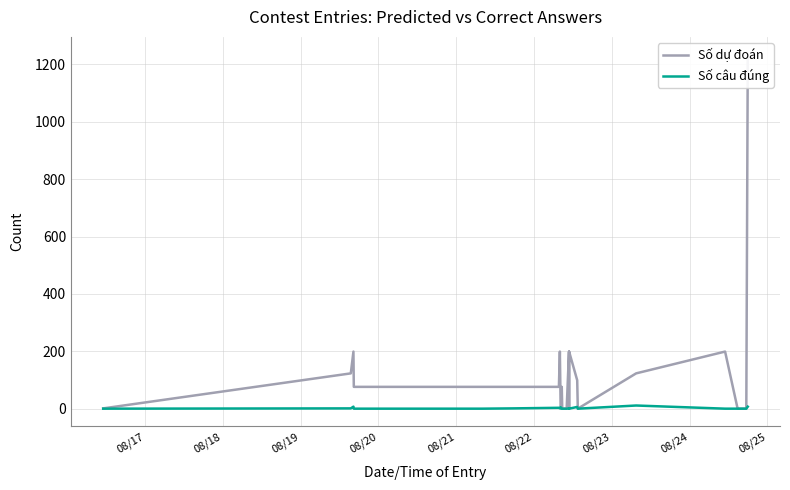

True or false: Số câu đúng and Số dự đoán cross at least once.

False